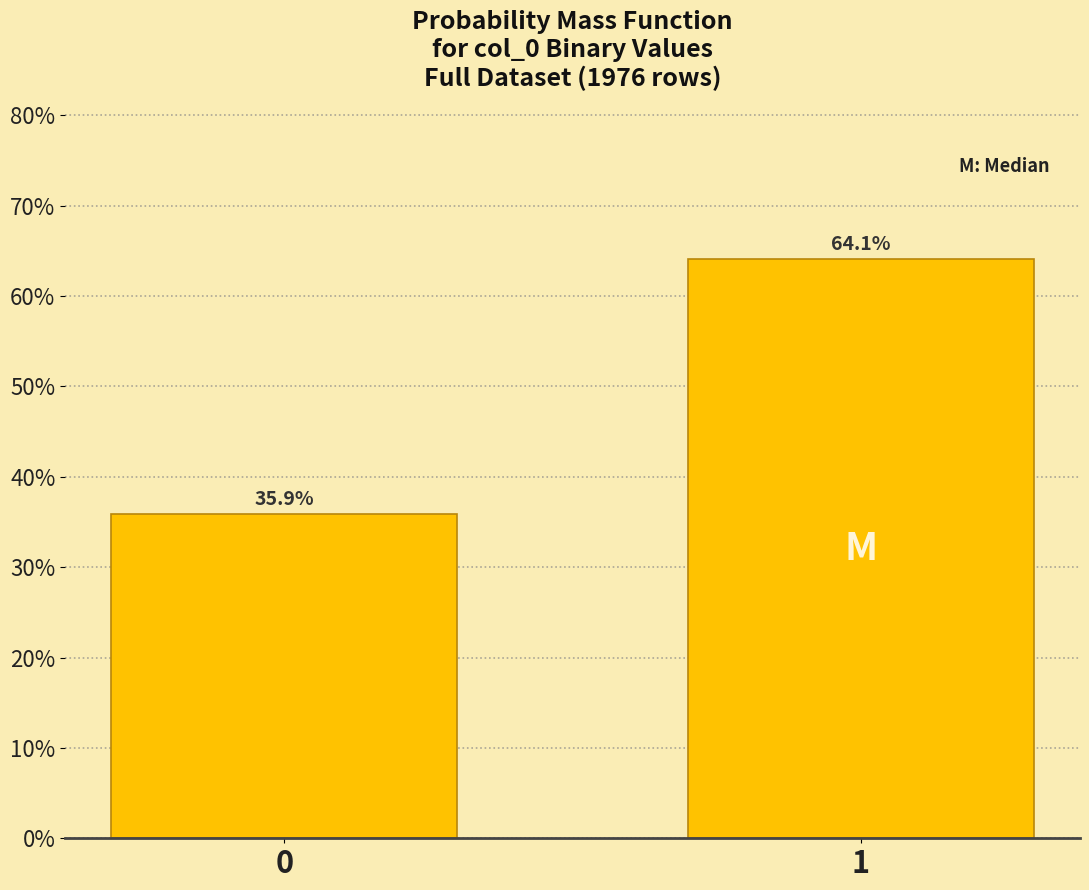

Reading left to right, list all the values displayed in this chart.

35.9	64.1